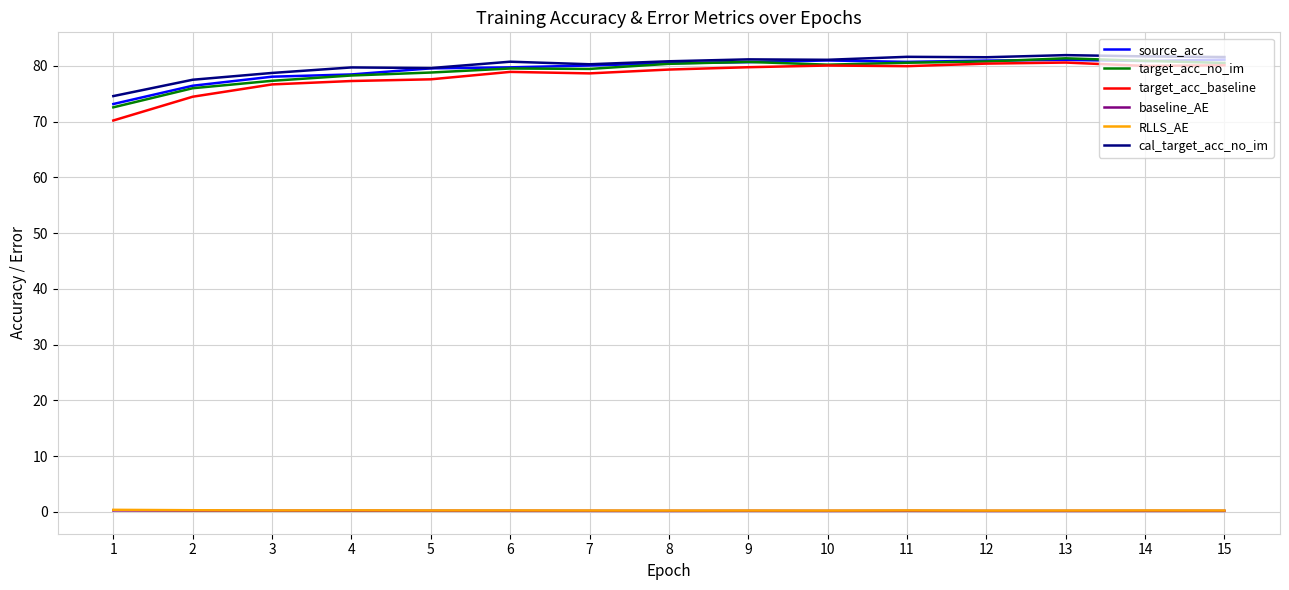

Does the chart have visible grid lines?

Yes